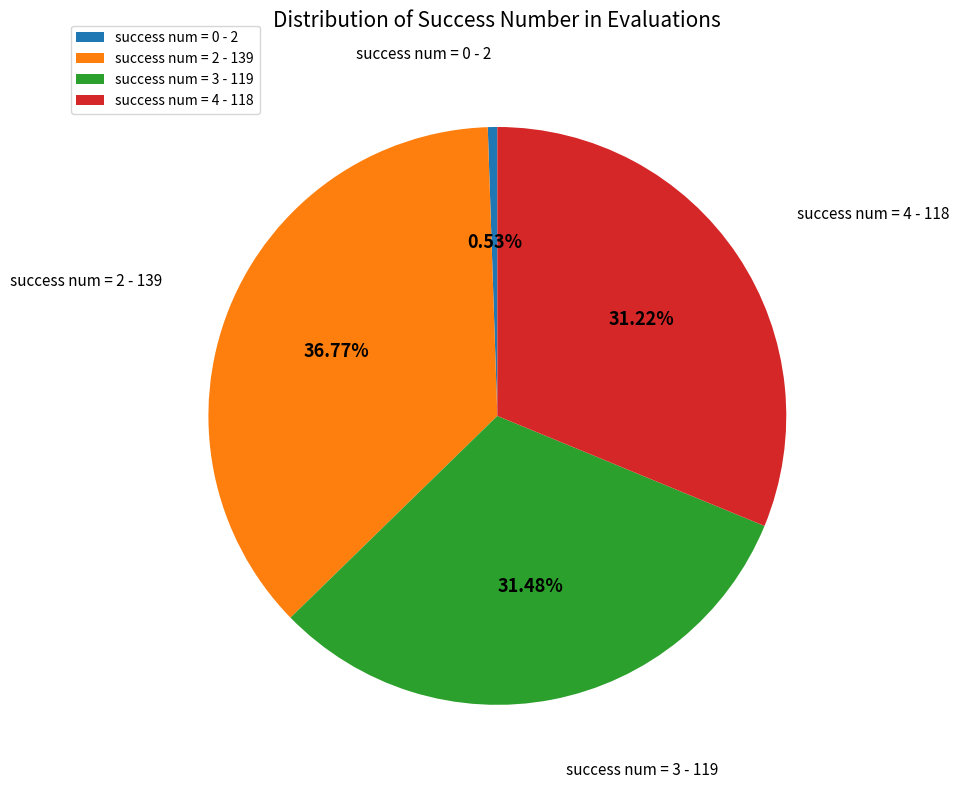

Do success num = 0 and success num = 2 together represent more than half of the pie?

No